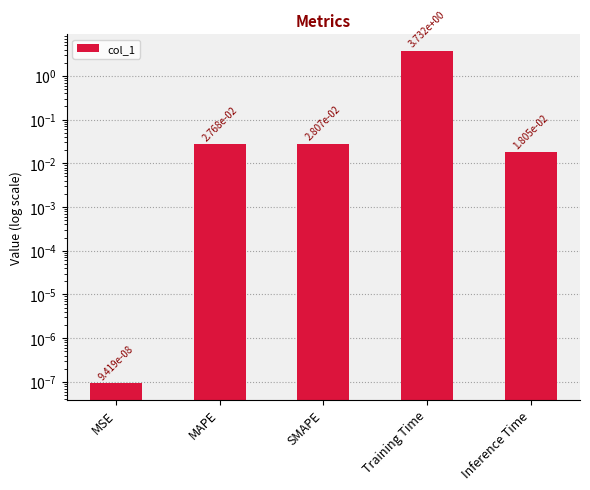

Reading right to left, list all the values displayed in this chart.

0.0	3.7	0.0	0.0	0.0